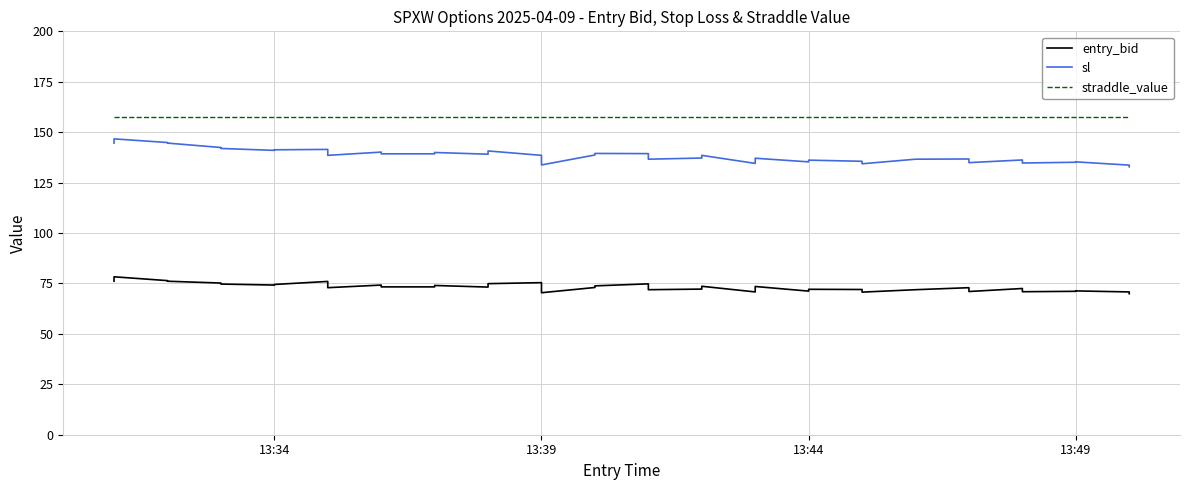

True or false: entry_bid and straddle_value cross at least once.

False